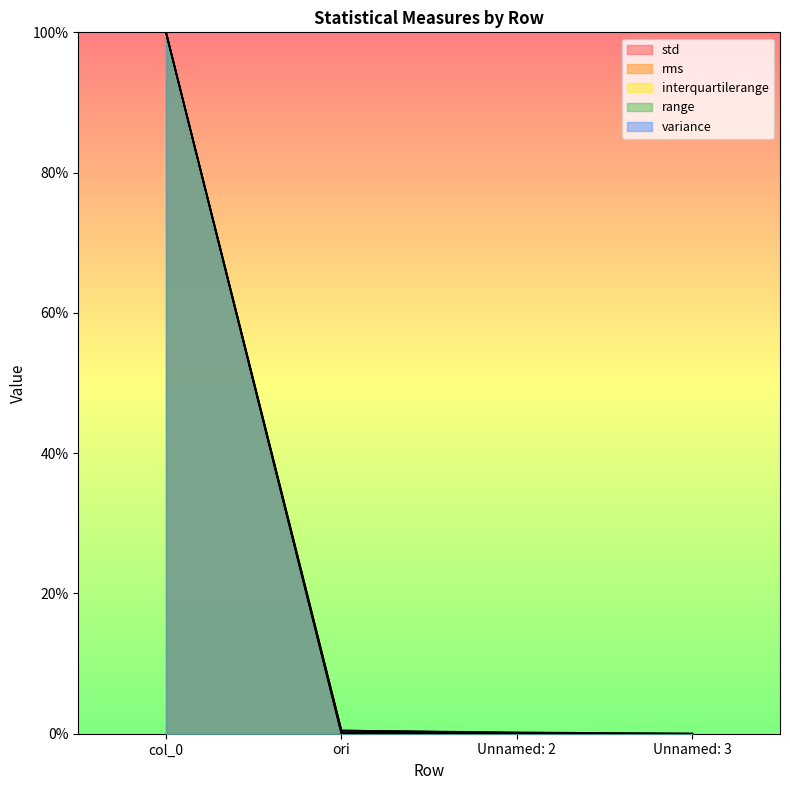

Between col_0 and Unnamed: 2, which is larger?

col_0